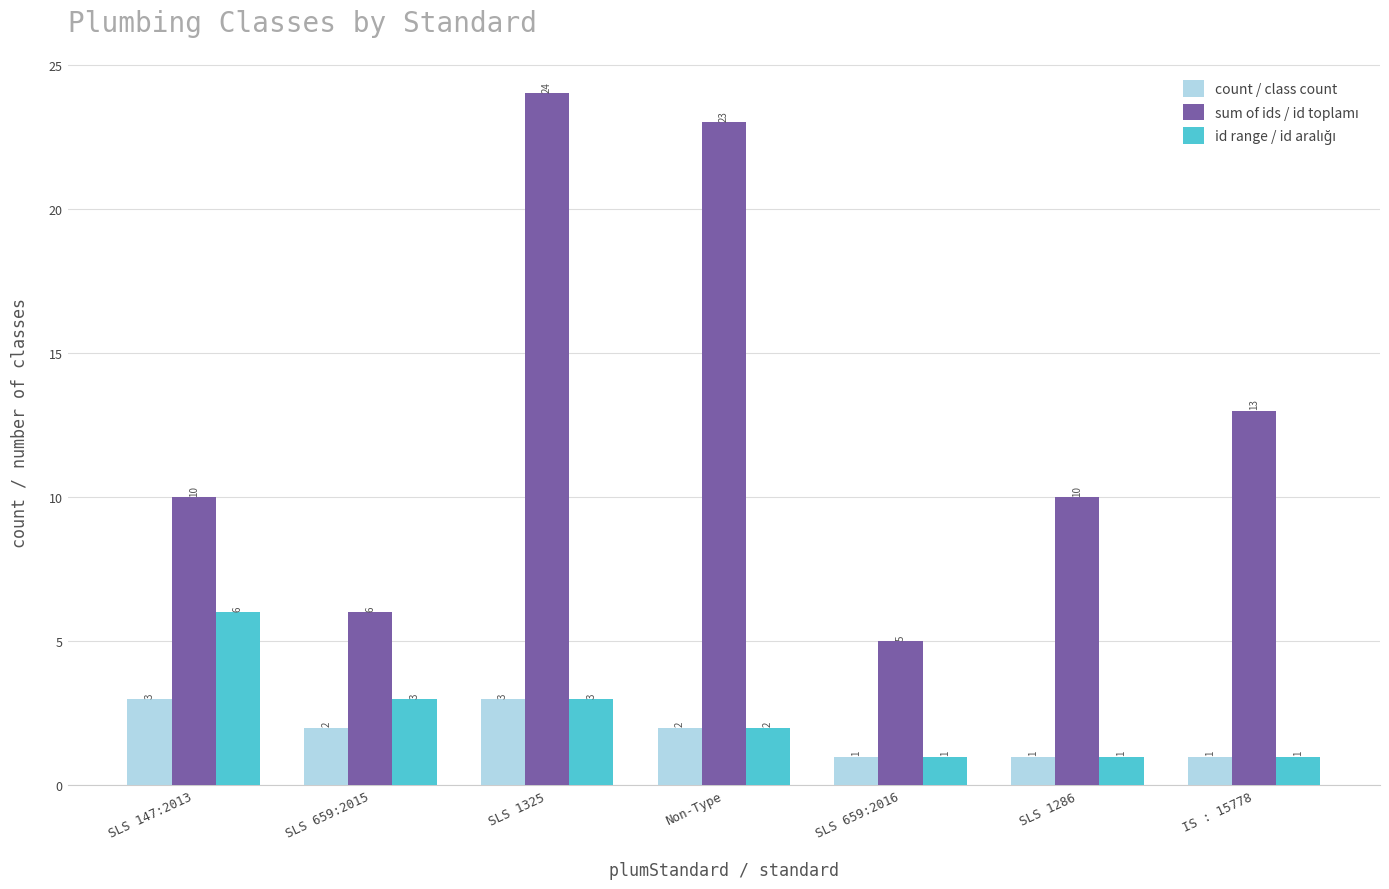

What is the spread (max minus min) of values at SLS 1286?

9